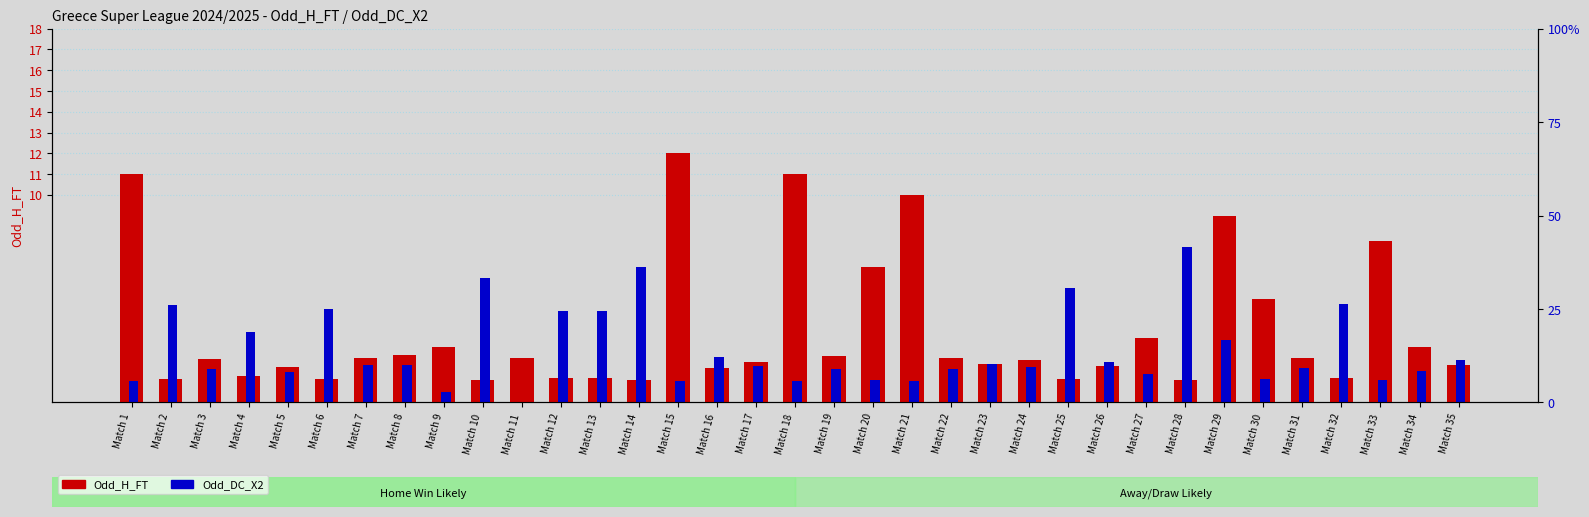

True or false: Odd_DC_X2 has a value of 1.1 at Match 22.

False